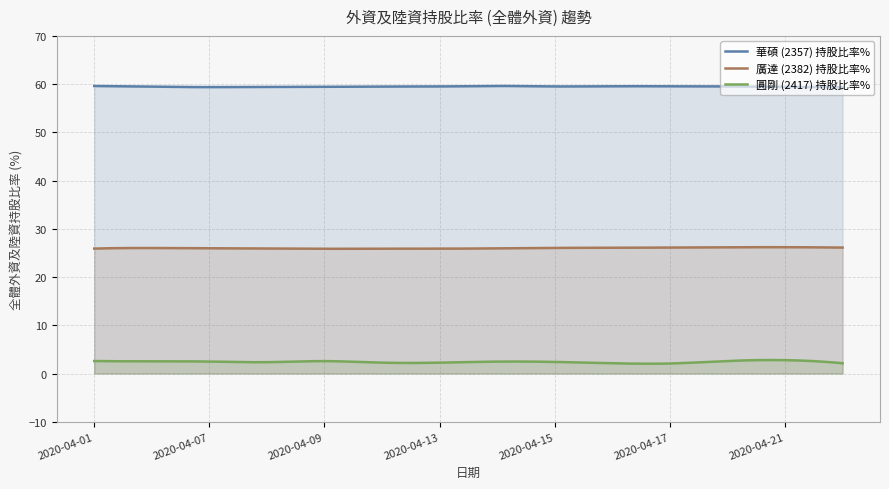

What is the sum of all 華碩 (2357) 持股比率% values?

17847.8